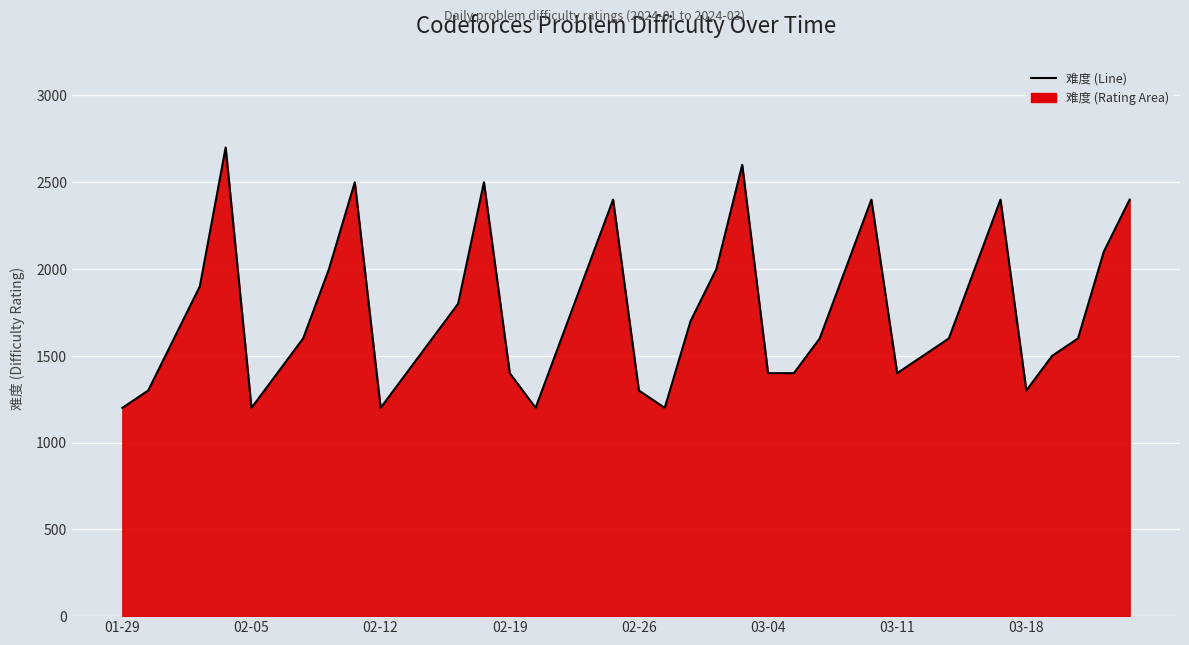

What is the difference between the maximum and minimum values?

1500